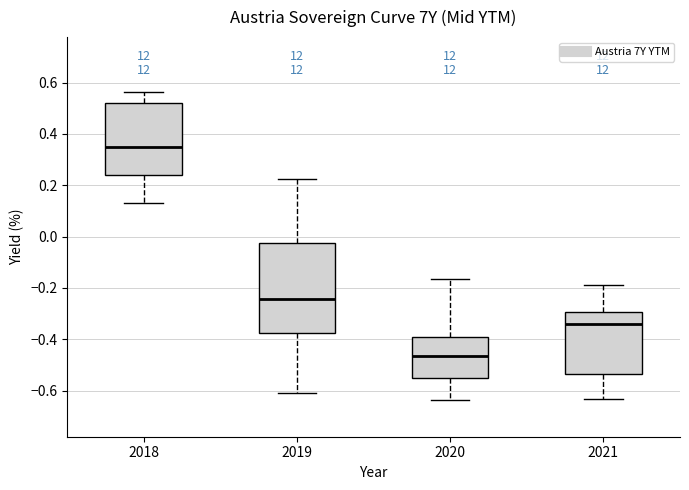

Which box's median line is the highest?

2018